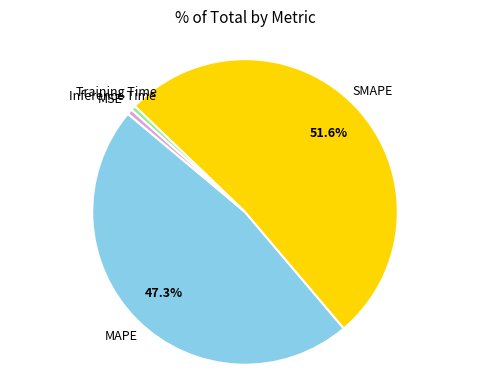

Does any single category account for the majority?

Yes